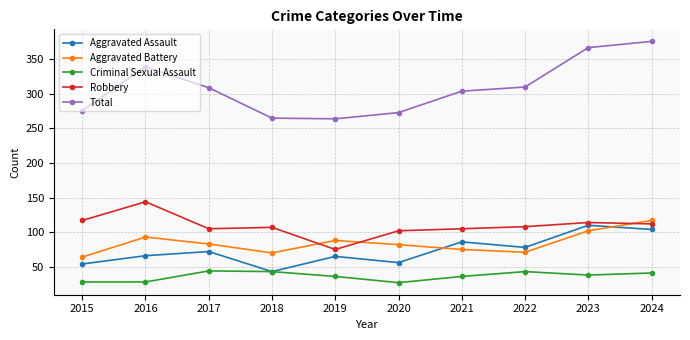

At which category is the sum across all series the highest?

2024